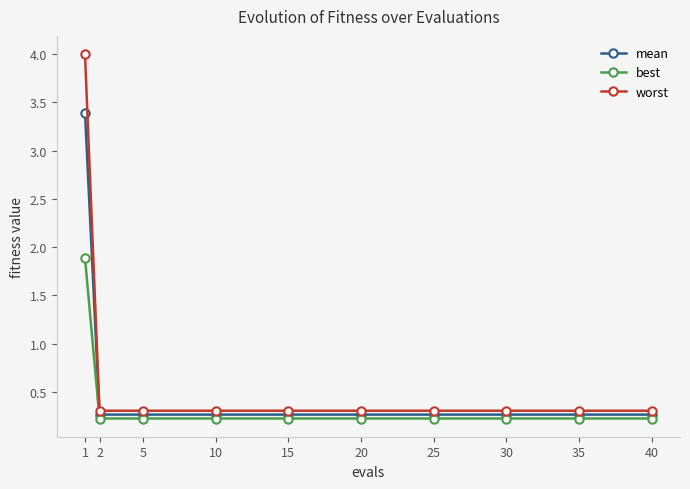

Which category has the highest value in the mean series?

1